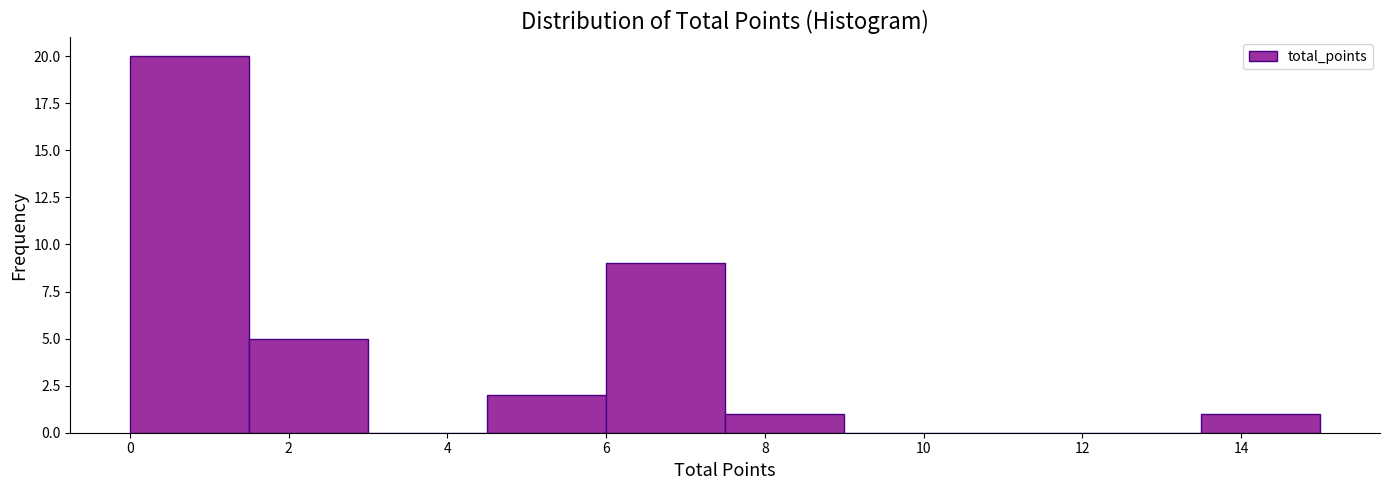

Which range on the x-axis has the tallest bar?

0.0 to 1.5